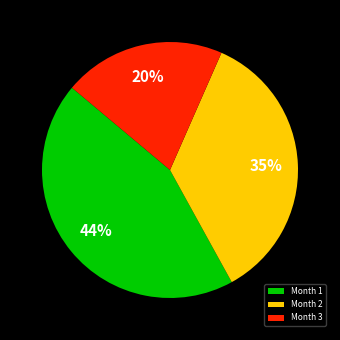

The Month 3 slice represents 20% of the pie. True or false?

True